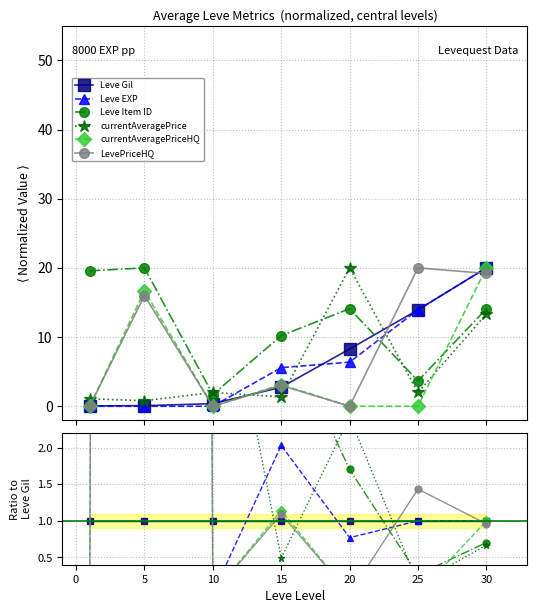

How many series are shown in this chart?

6